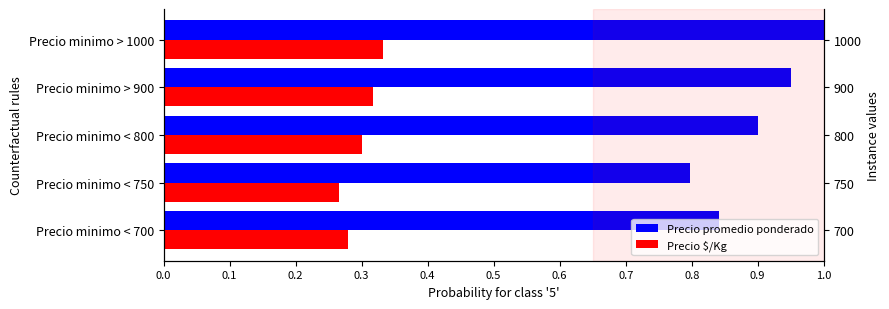

What is the average value of the Precio promedio ponderado series?

0.9